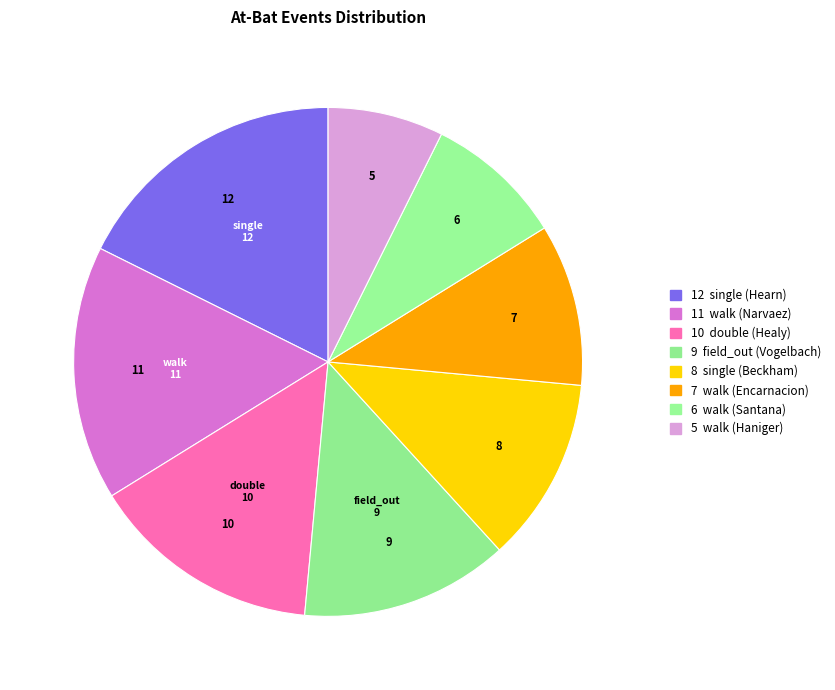

Rank the categories by value from lowest to highest.

walk (Haniger), walk (Santana), walk (Encarnacion), single (Beckham), field_out (Vogelbach), double (Healy), walk (Narvaez), single (Hearn)